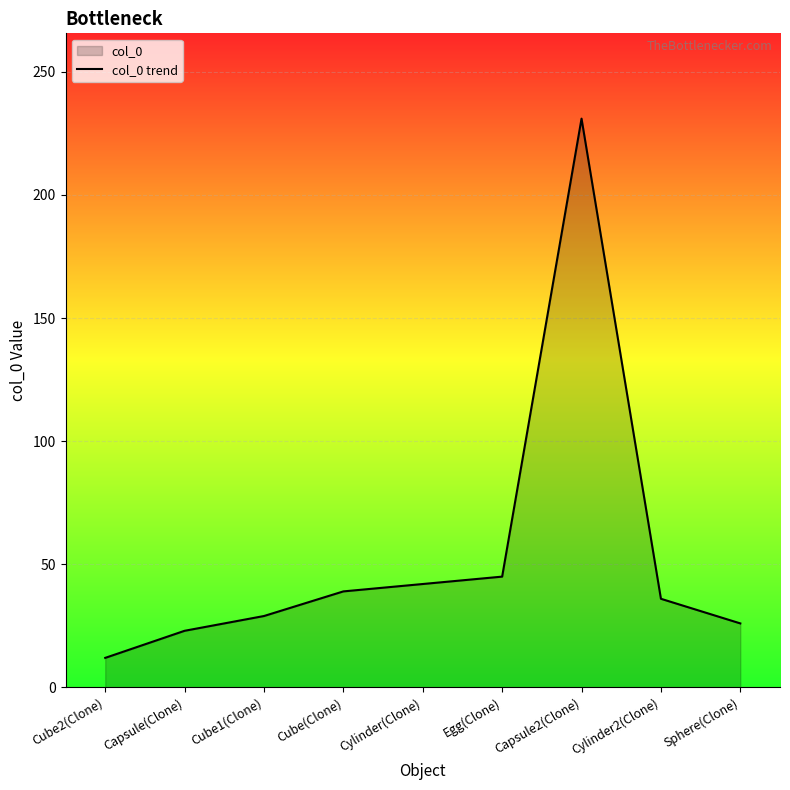

What is the label of the 6th point from the right?

Cube(Clone)